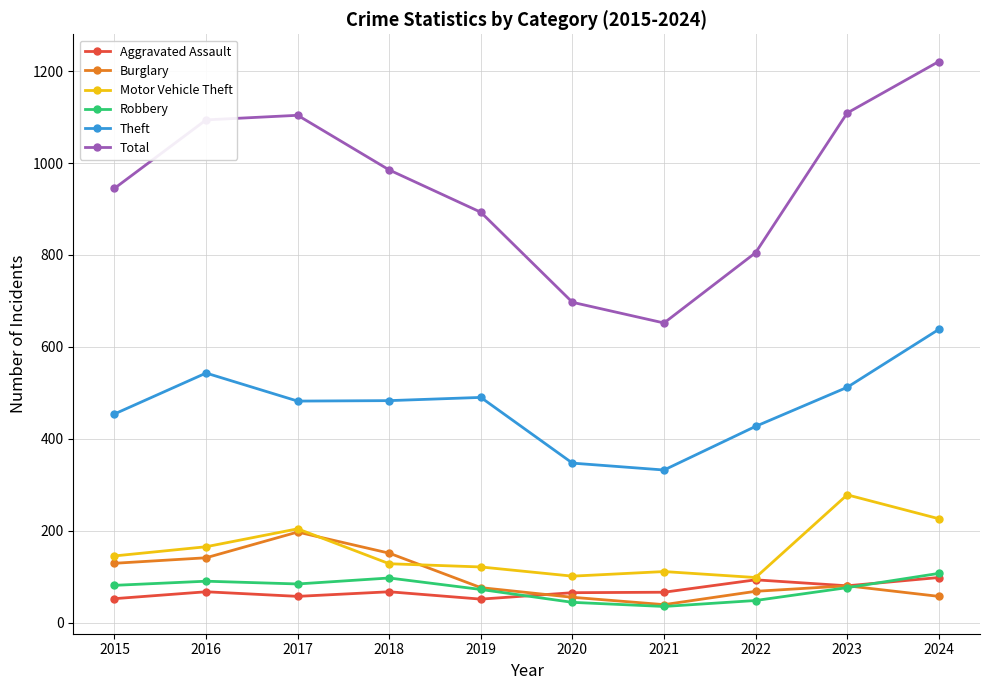

At which label does Theft reach its peak?

2024